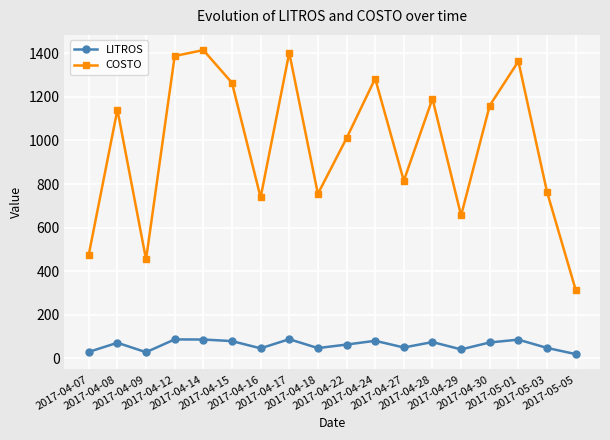

True or false: LITROS and COSTO cross at least once.

False